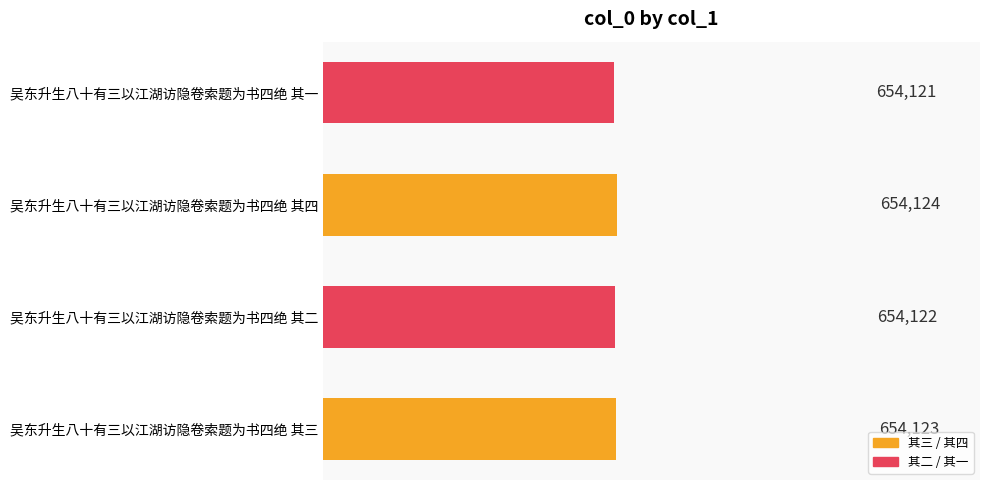

At which label is the value closest to 654122?

吴东升生八十有三以江湖访隐卷索题为书四绝 其二